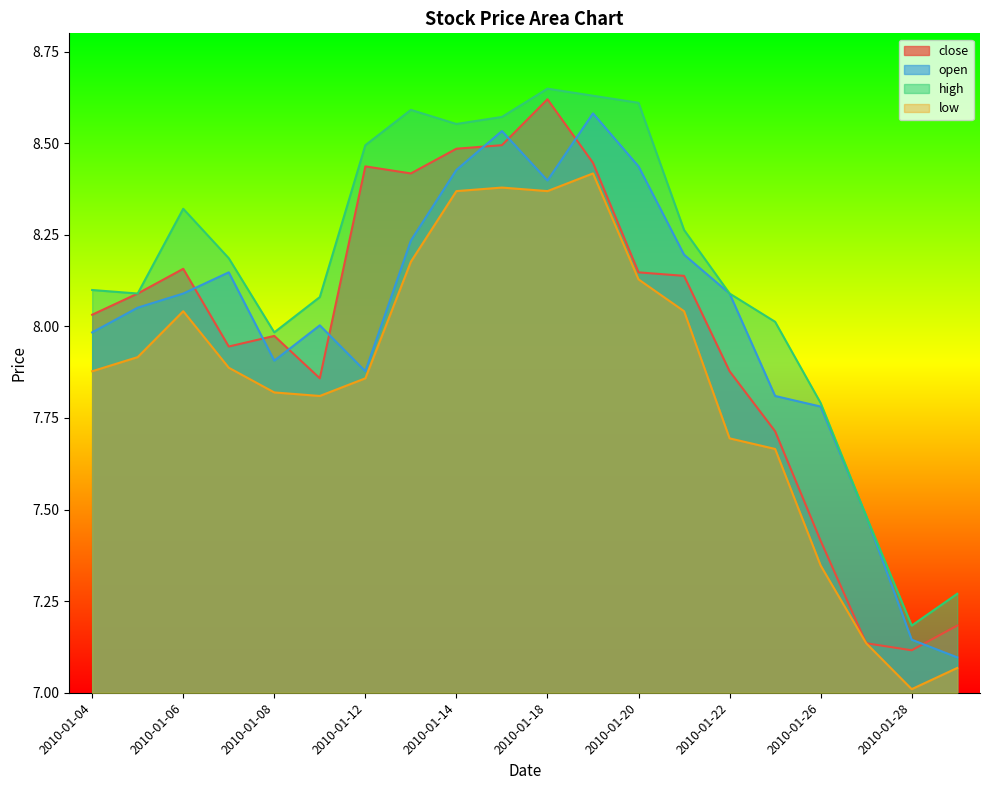

The value of close at 2010-01-27 is 7.1. True or false?

True